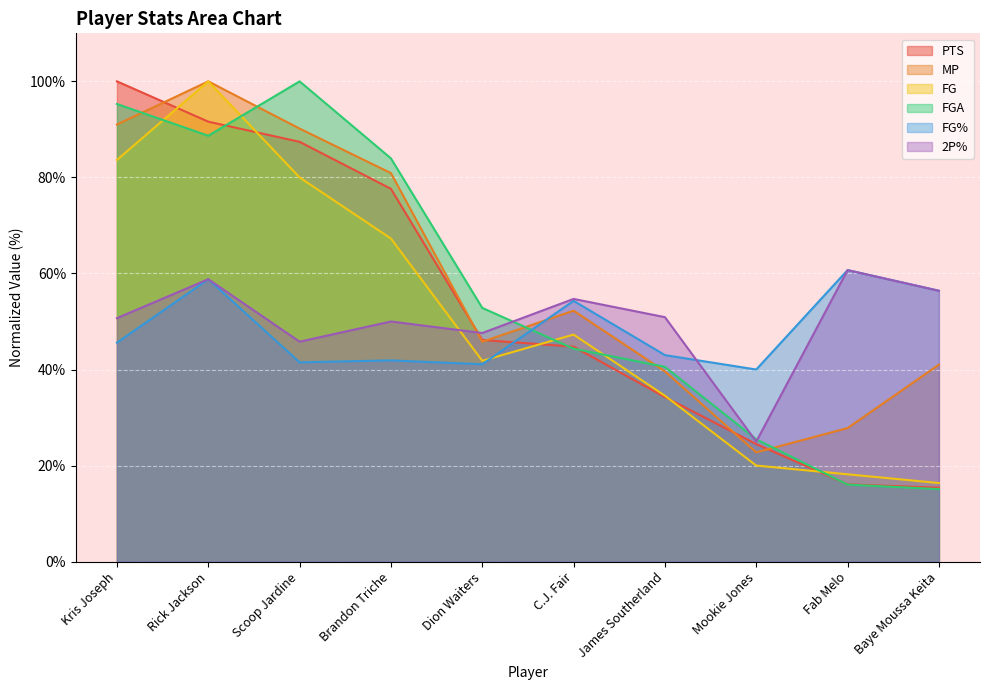

Count the number of data series in this chart.

6